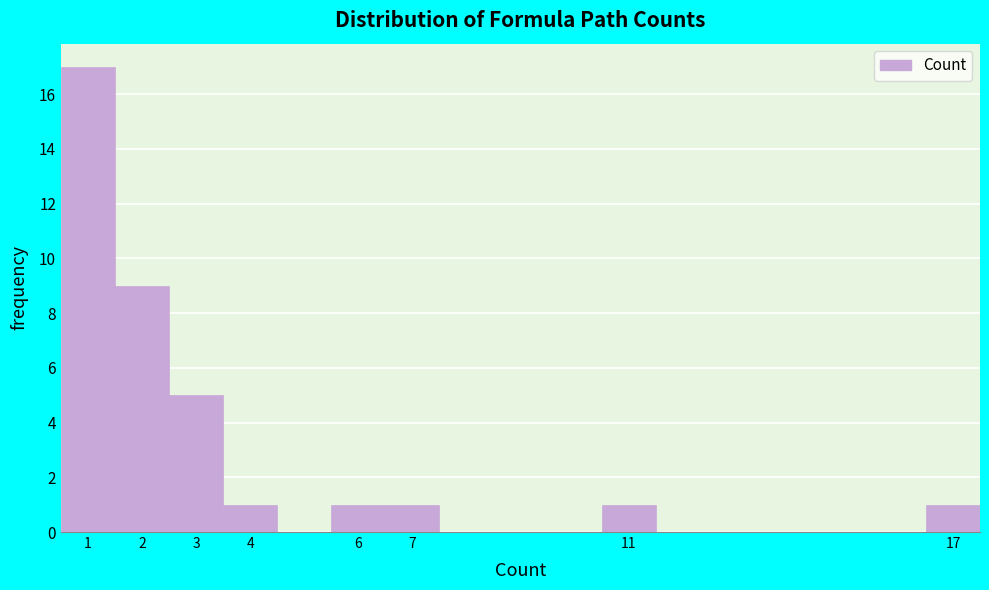

Over which range of the x-axis is the bar tallest?

0.5 to 1.5